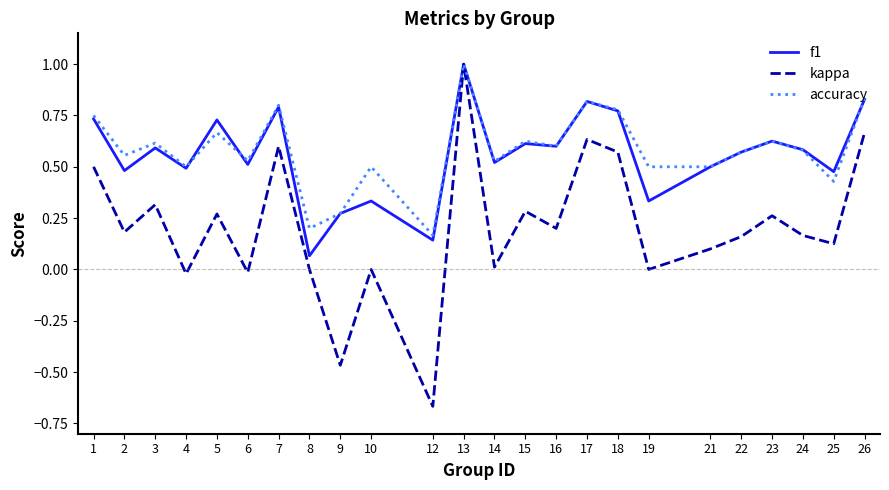

At which category does the chart reach its peak across all series?

13